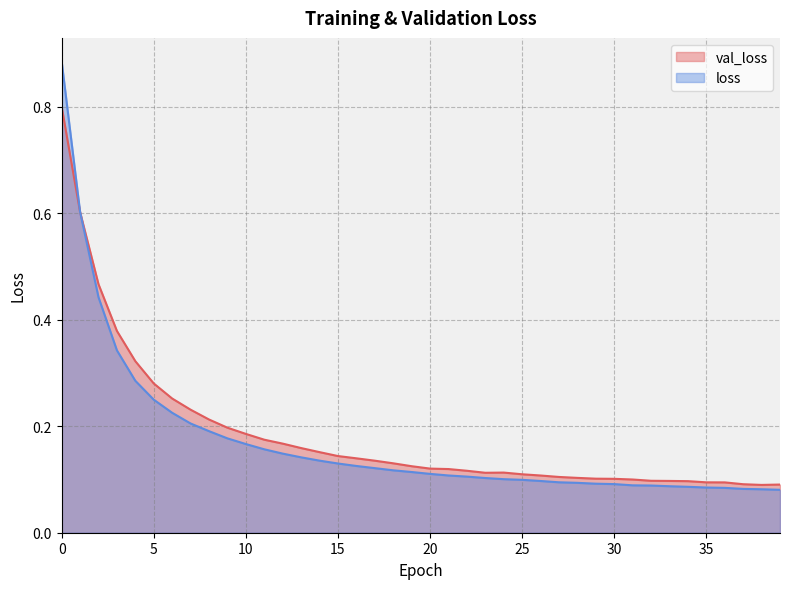

Is it true that loss equals 0.1 at 34?

True